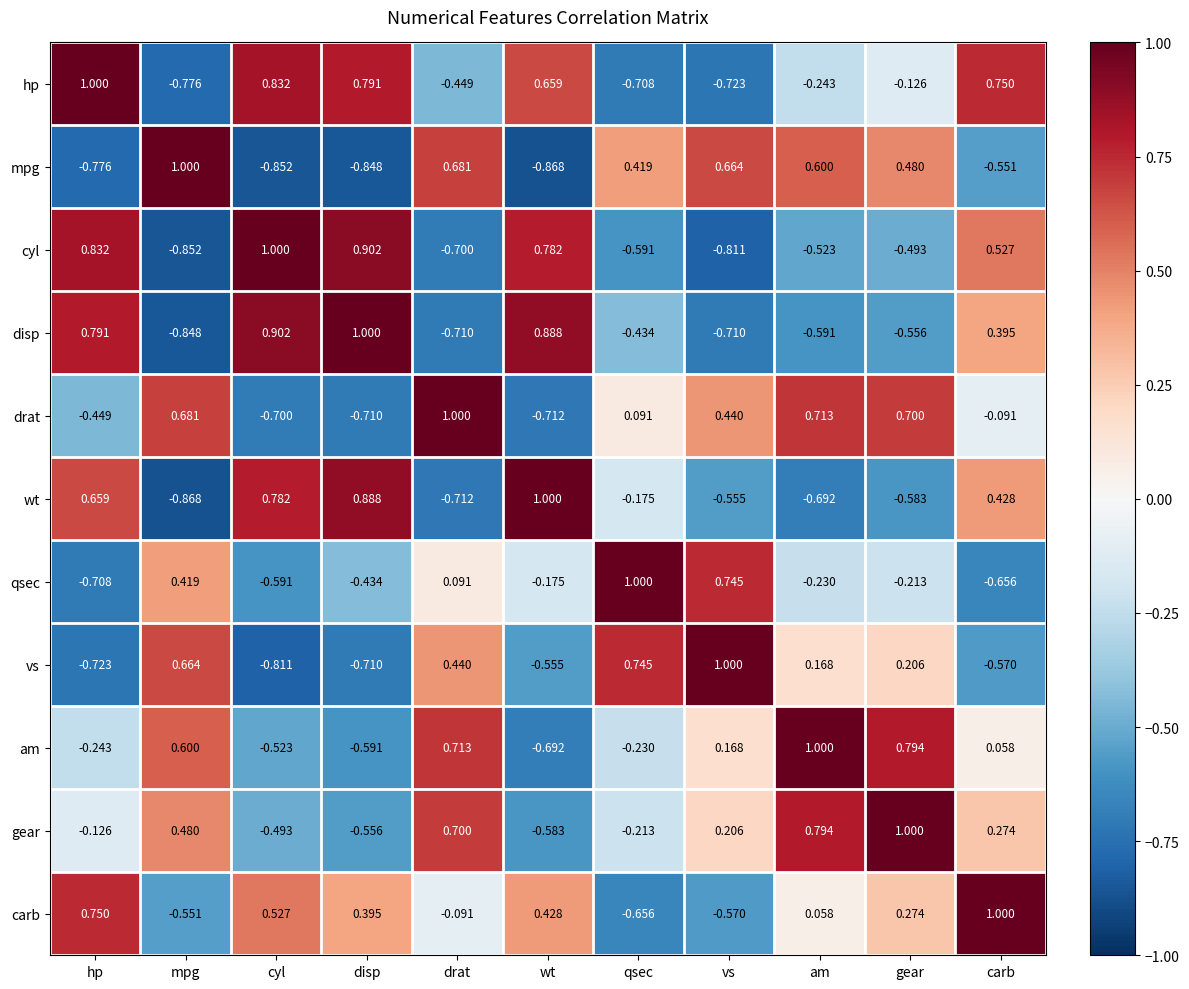

How many distinct data groups are displayed?

11